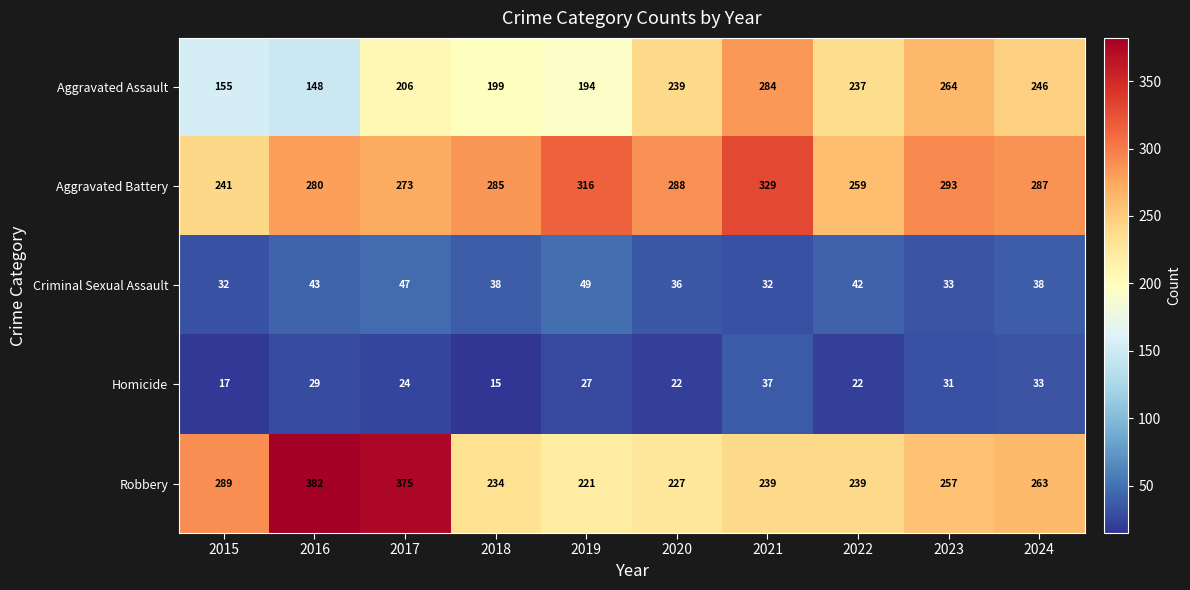

Which series changed the most between 2019 and 2020?

Aggravated Assault